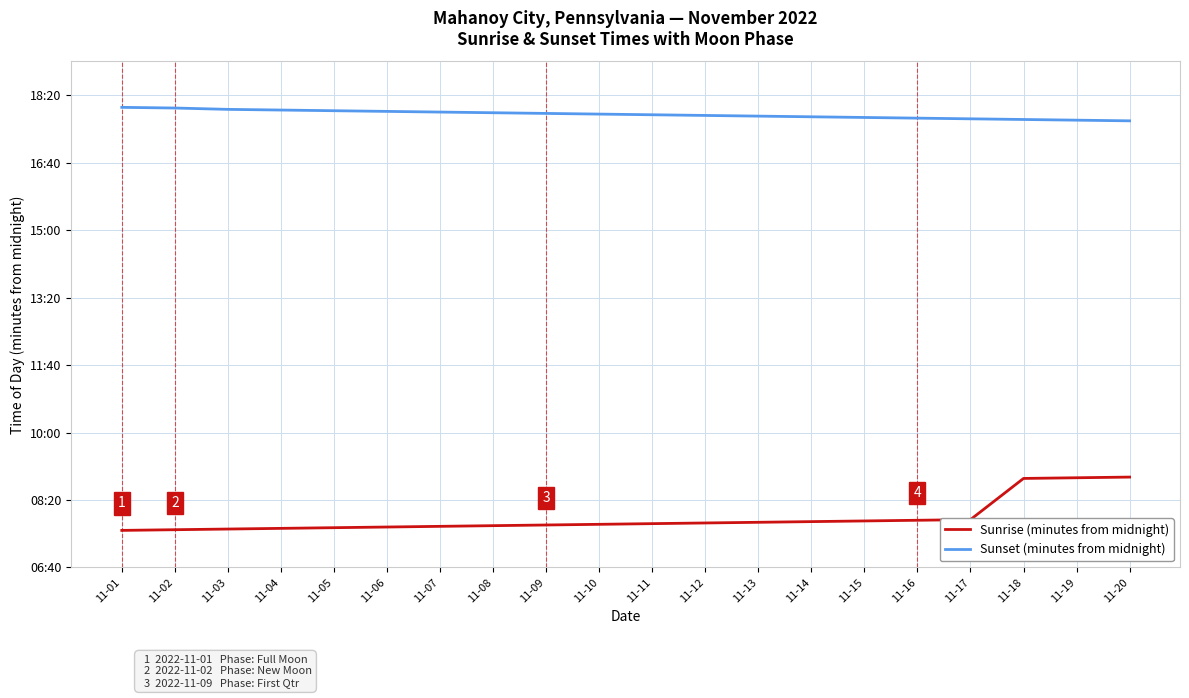

Which category has the lowest value in the Sunset (minutes from midnight) series?

11-20